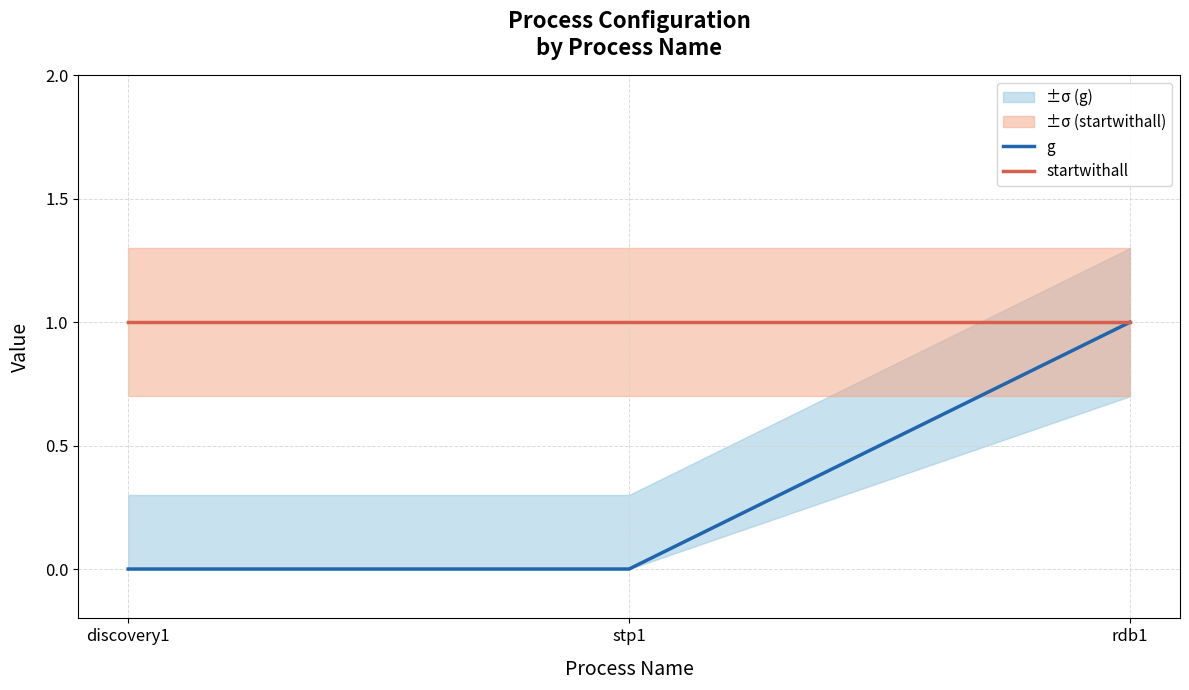

Reading right to left, what are all the values shown in this chart?

g: 1	0	0
startwithall: 1	1	1